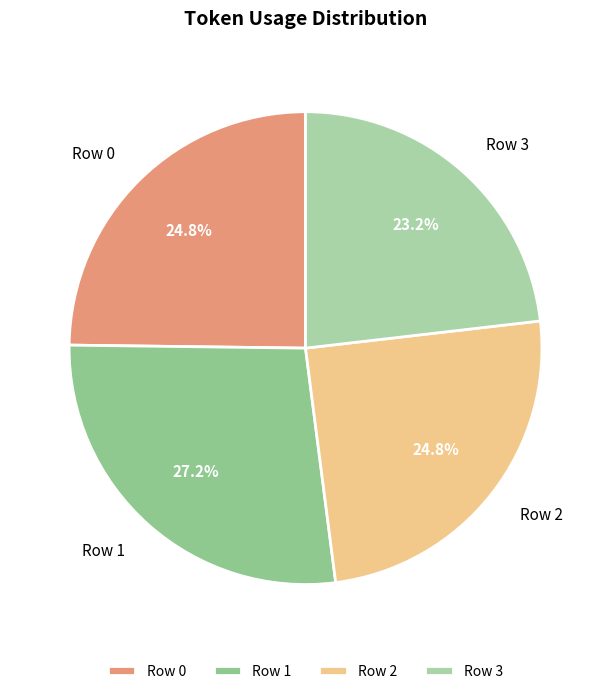

Which slice is the smallest?

Row 3